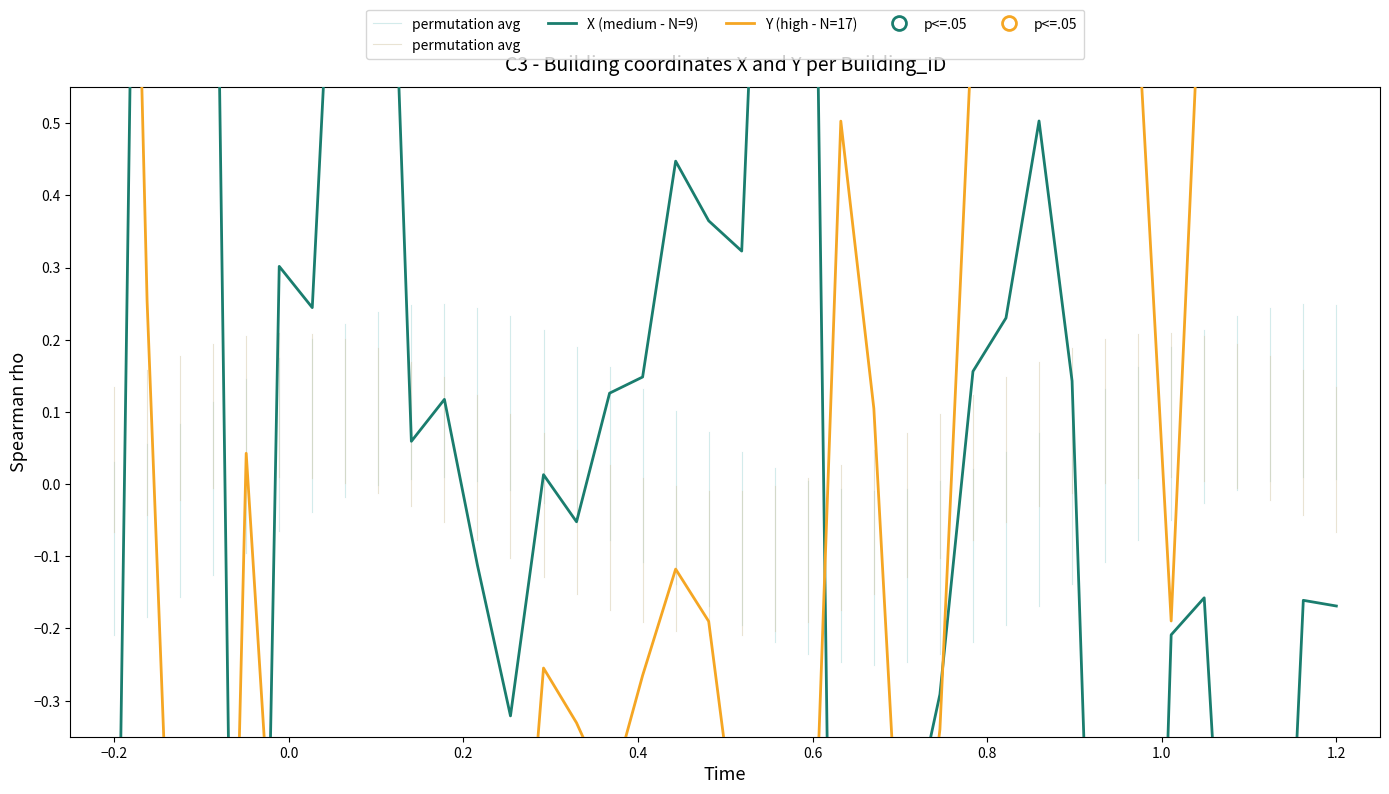

The value of X (medium - N=9) at 6 is 0.2. True or false?

True